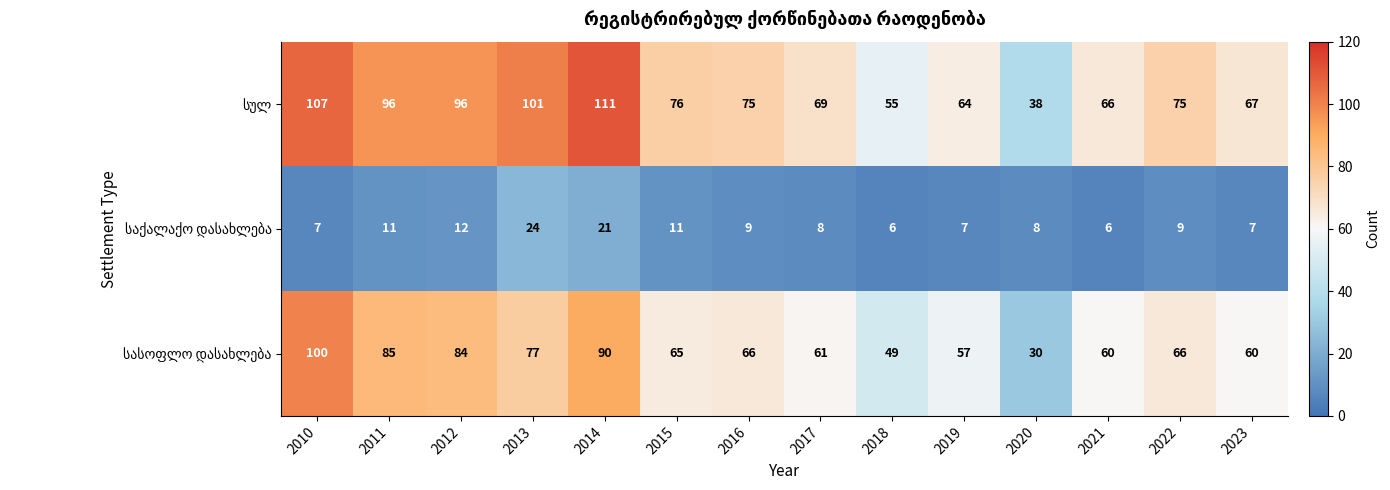

What is the total value across all series at 2015?

152